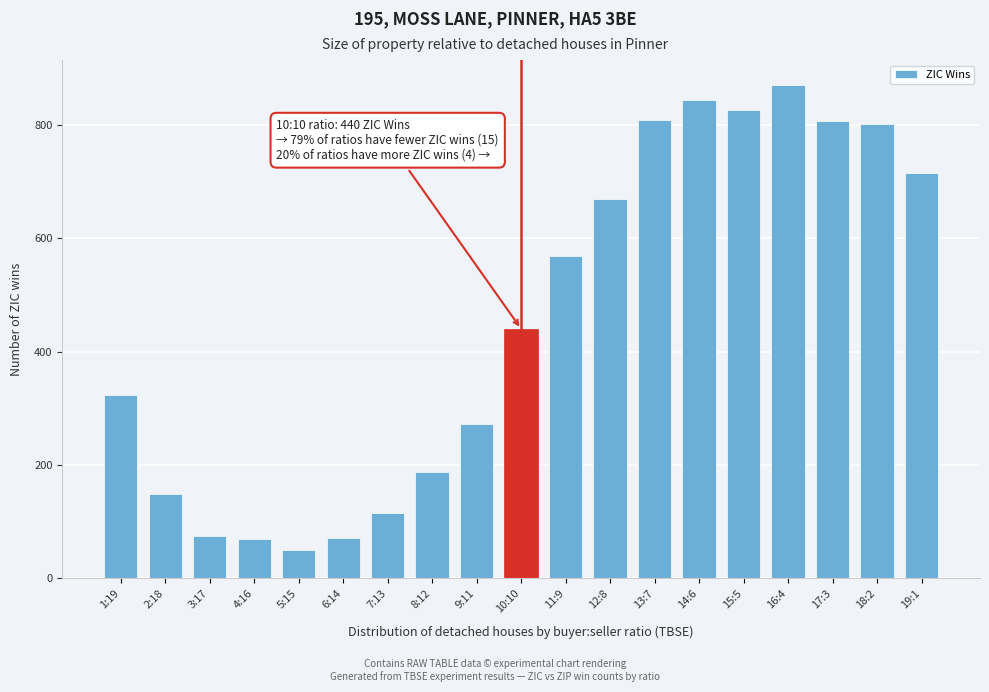

Is it true that the value at 13:7 is 809?

True